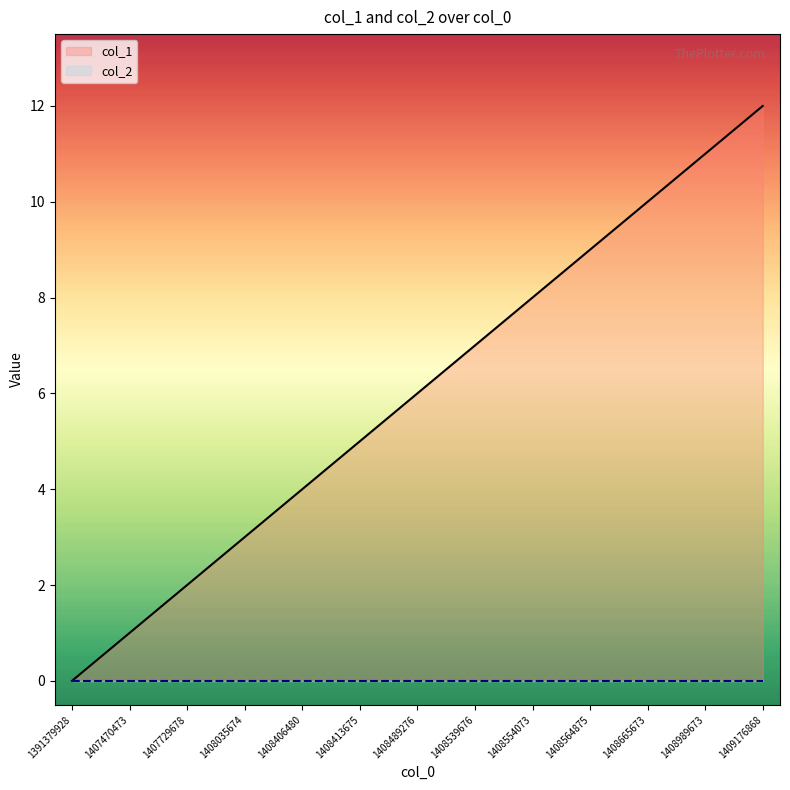

What is the maximum value for col_1?

12